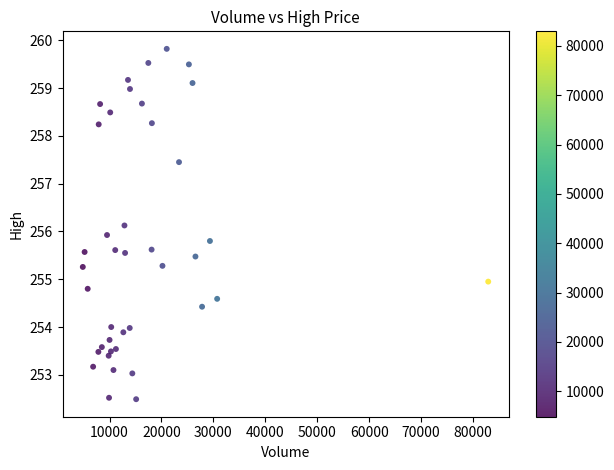

What is the range of Y values (max minus min)?

7.3